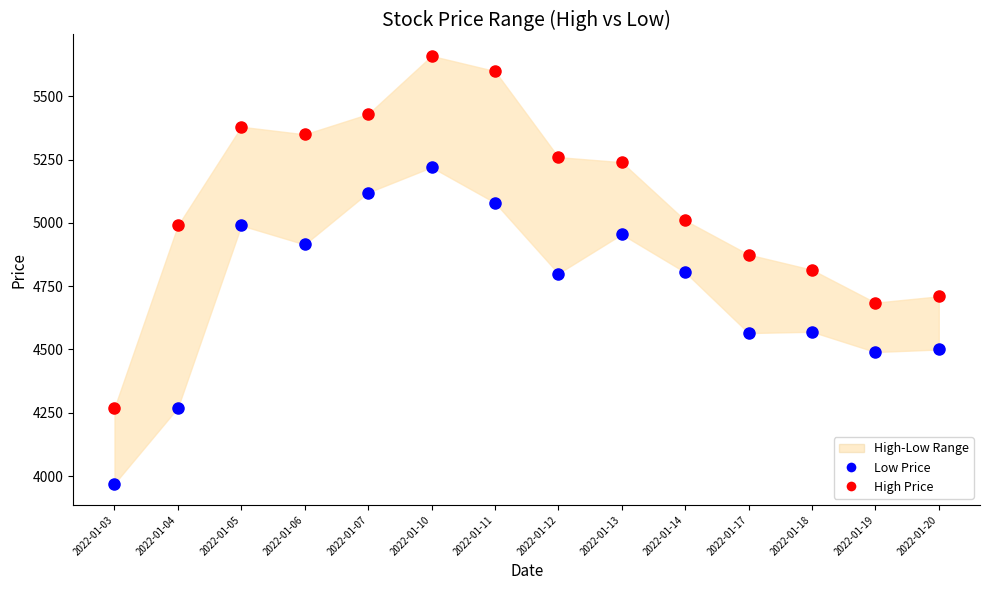

Across all data points, what is the range of Y values (max minus min)?

1690